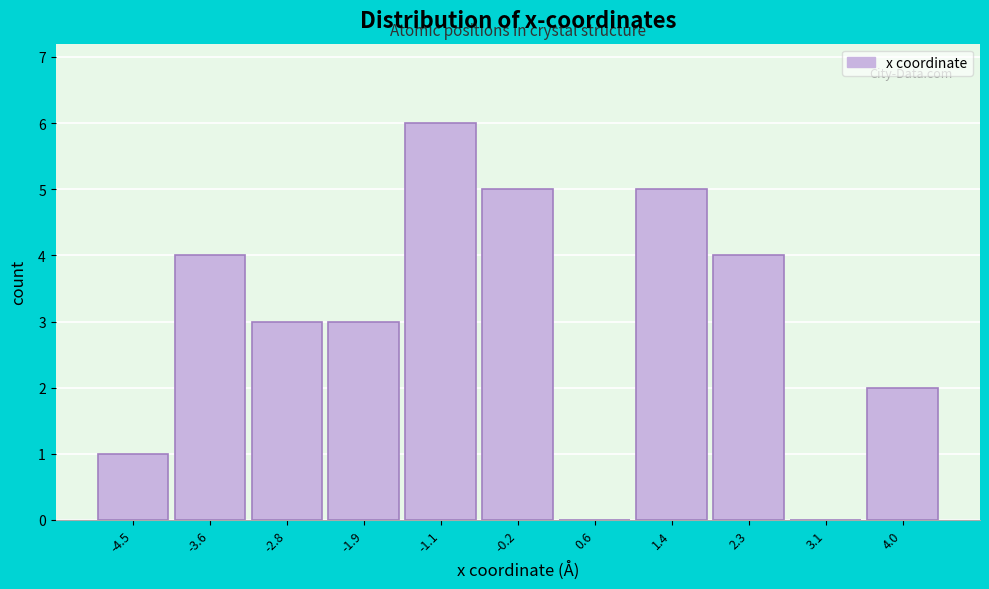

Reading left to right, what are all the values shown in this chart?

-4.5=1	-3.6=4	-2.8=3	-1.9=3	-1.1=6	-0.2=5	0.6=0	1.4=5	2.3=4	3.1=0	4.0=2